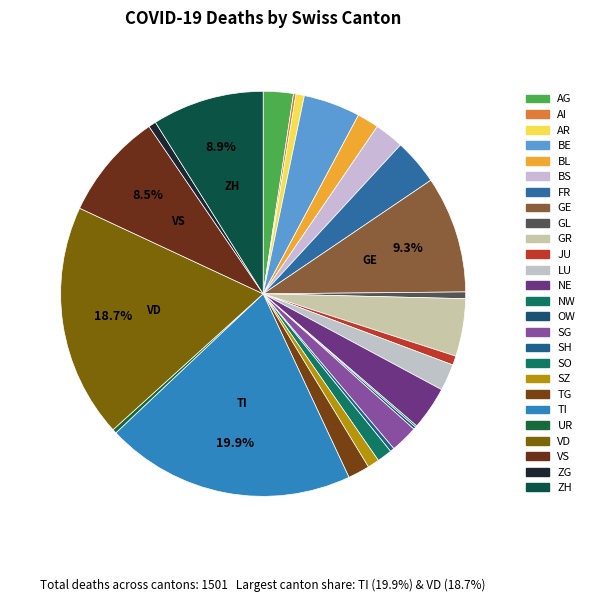

To the nearest percent, what is the difference between the largest and smallest slice percentages?

20%